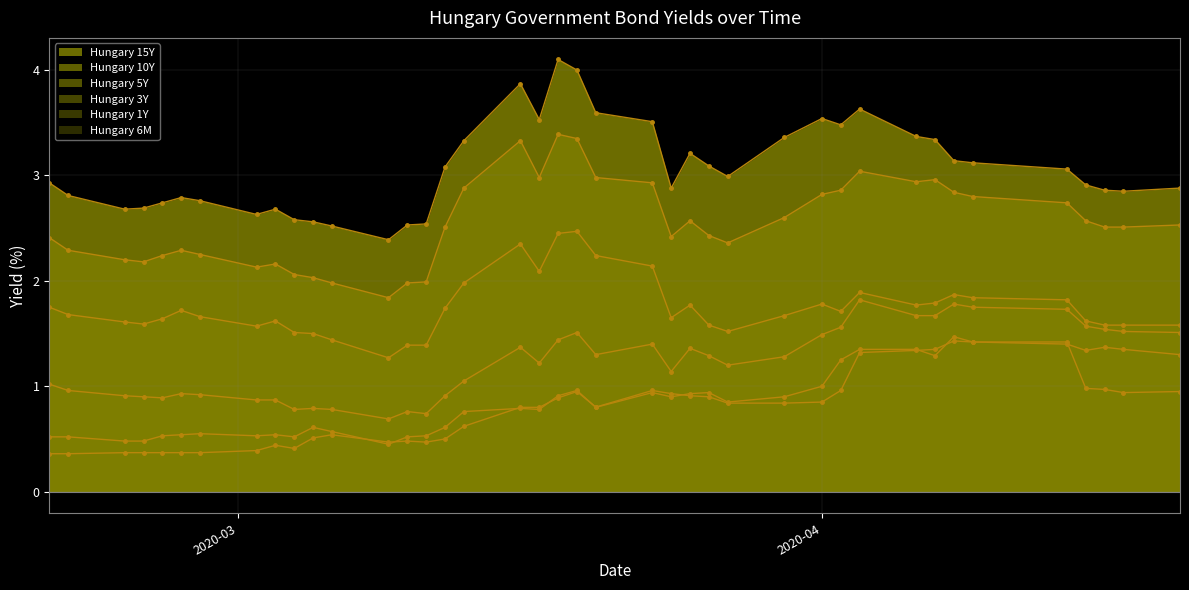

What is the total value across all series at 2020-02-26?

8.4